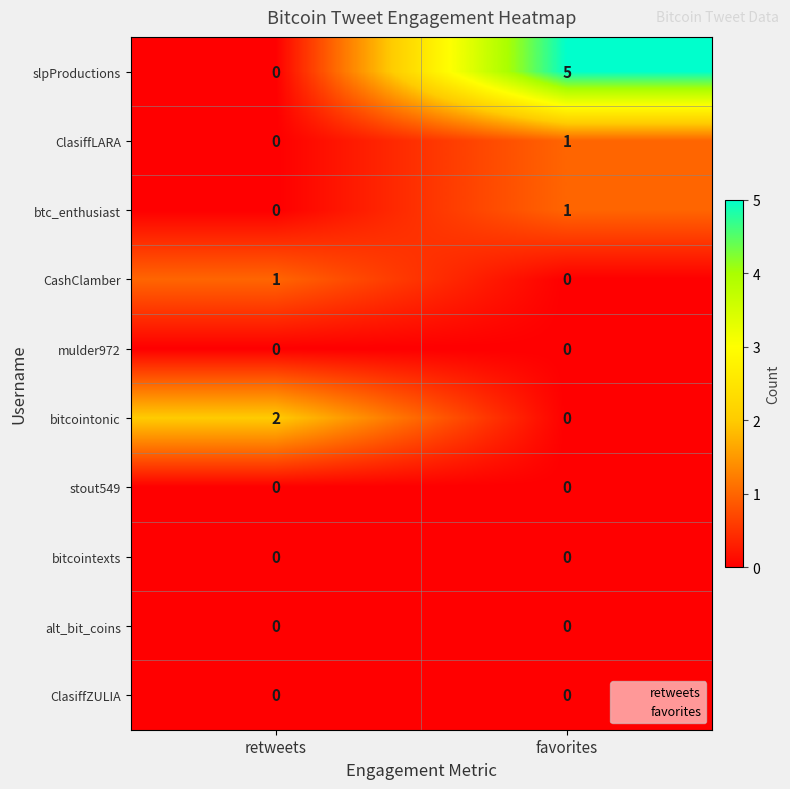

At 2, list the series in order from largest to smallest.

favorites, retweets